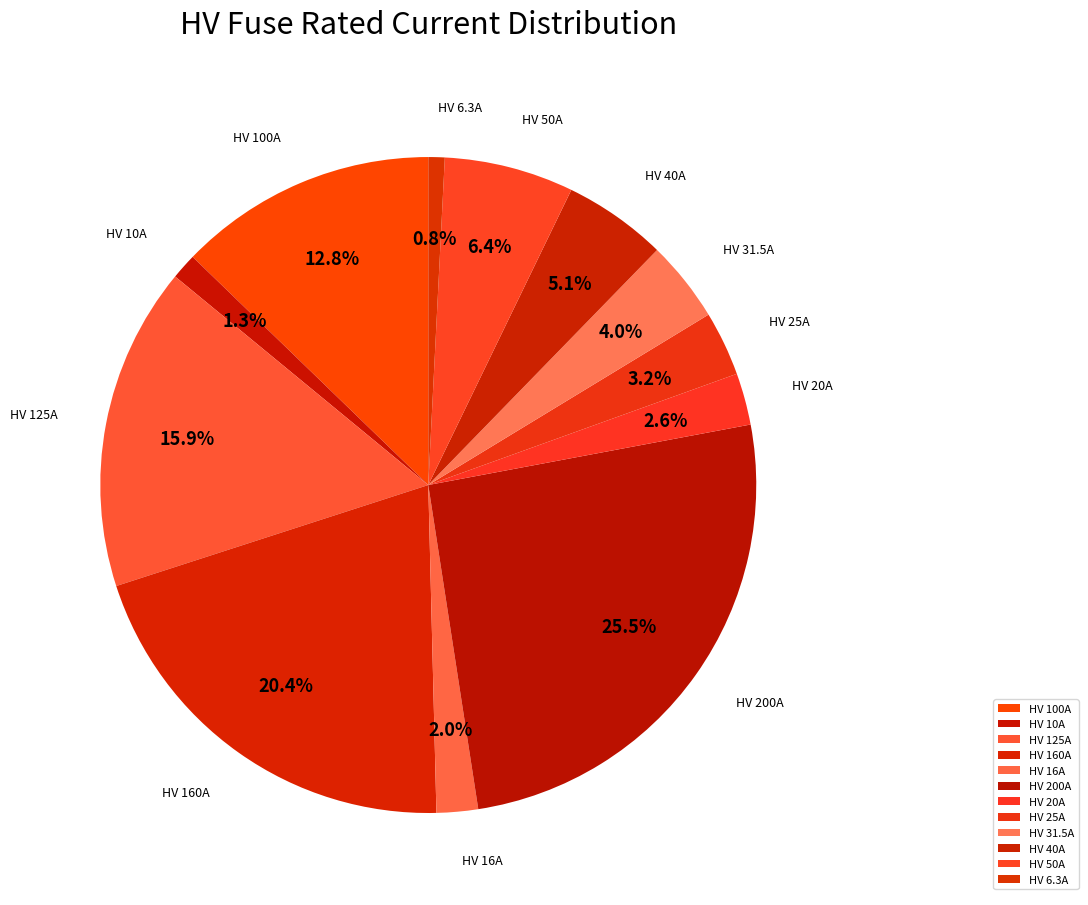

Count the number of slices in the pie.

12